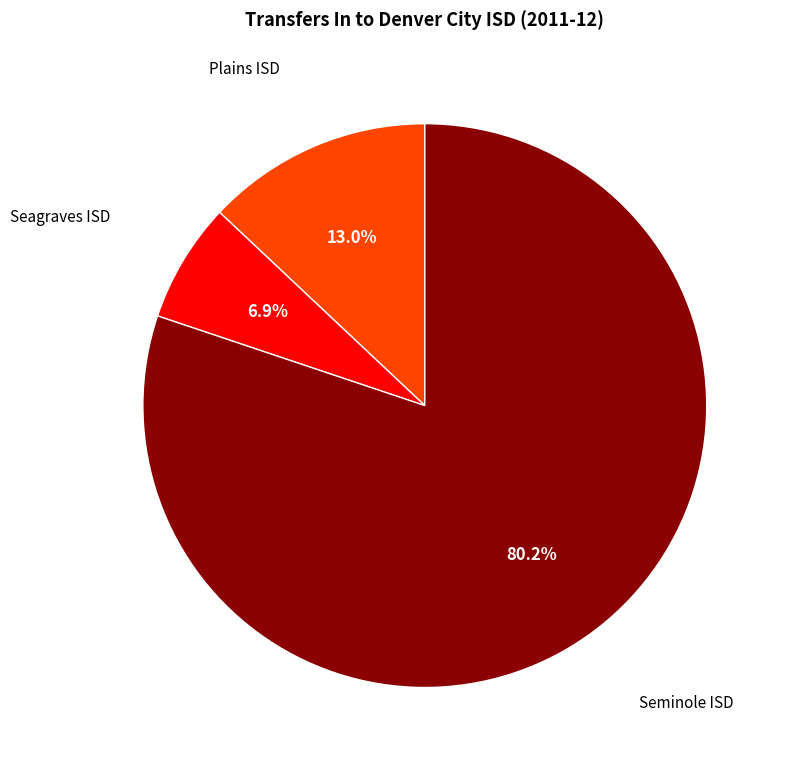

Which category has the biggest portion of the pie?

Seminole ISD